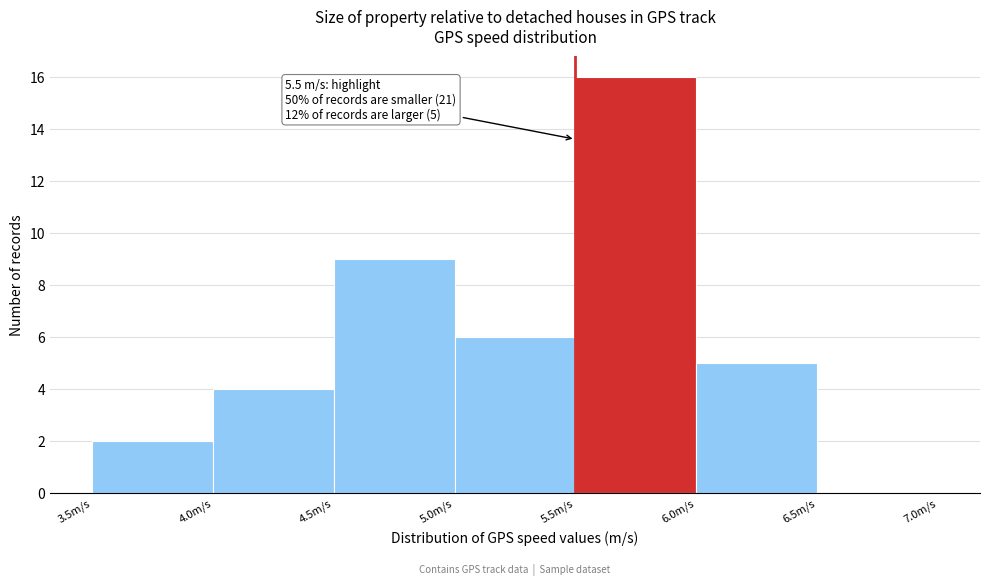

Over which range of the x-axis is the bar tallest?

5.5 to 6.0